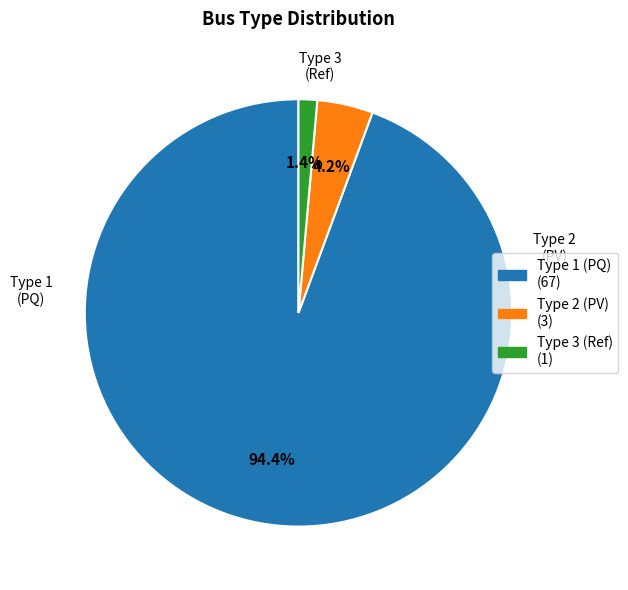

What is the smallest slice in the pie chart?

Type 3 (Ref) (1)